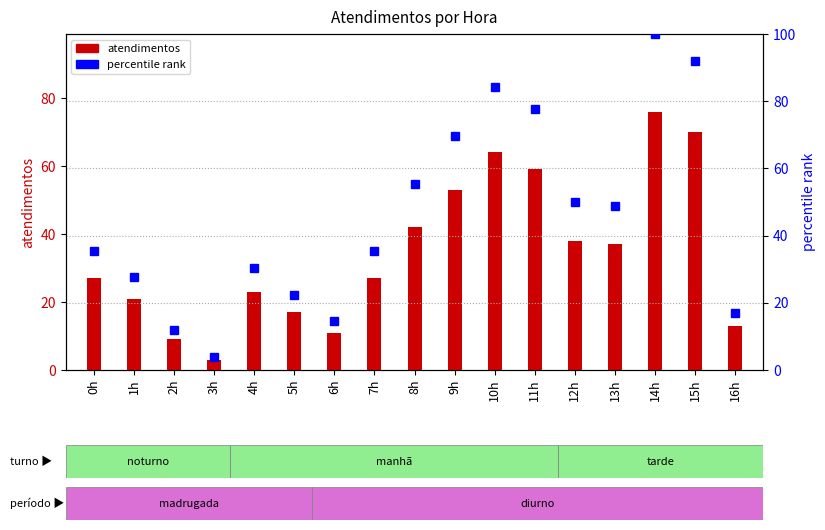

What is the spread (max minus min) of values at 14h?

24.0